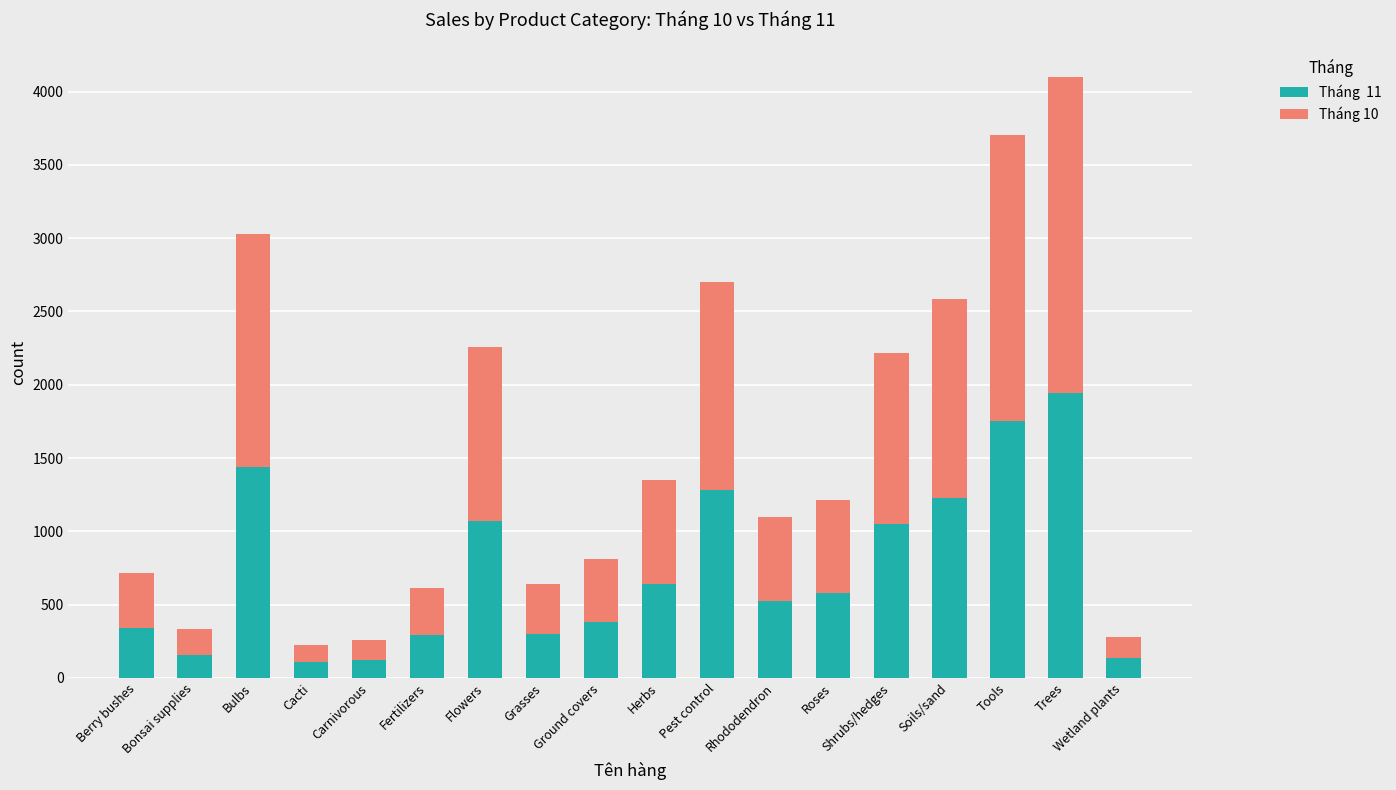

At which category is the sum across all series the highest?

Trees